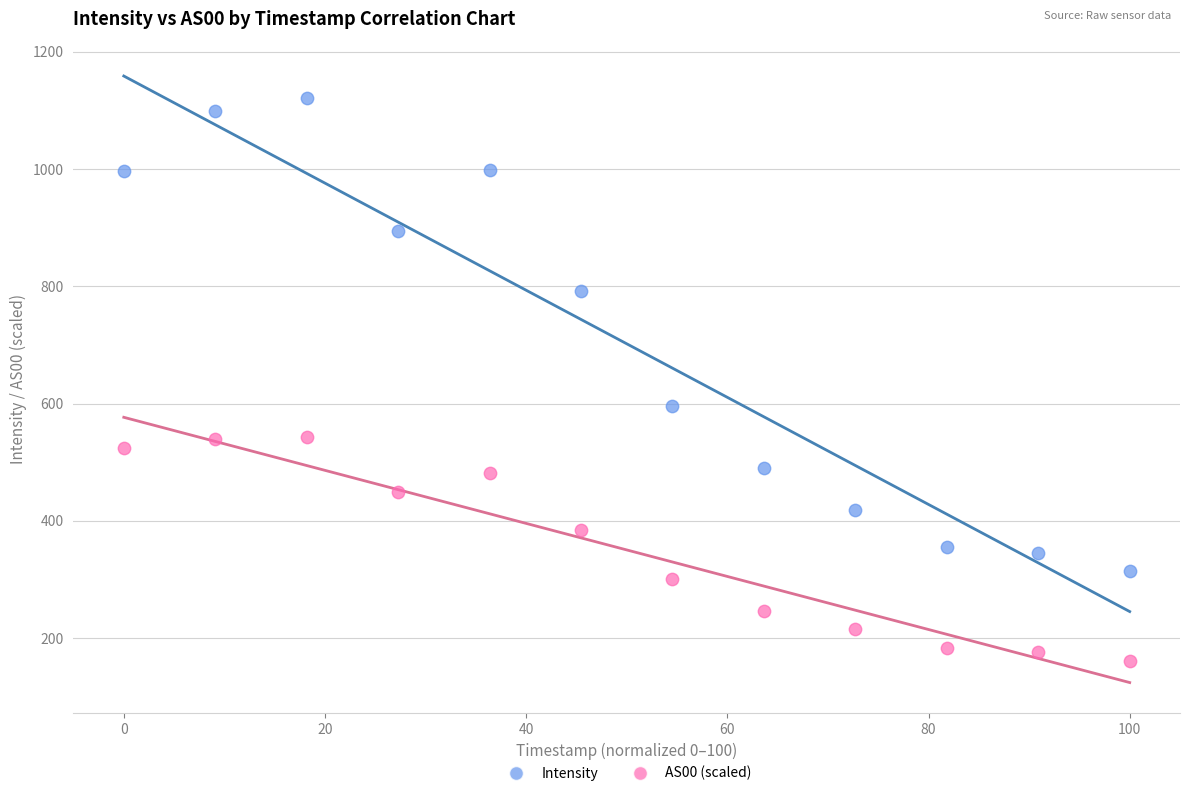

Across all series, what Y value is closest to 640?

596.1